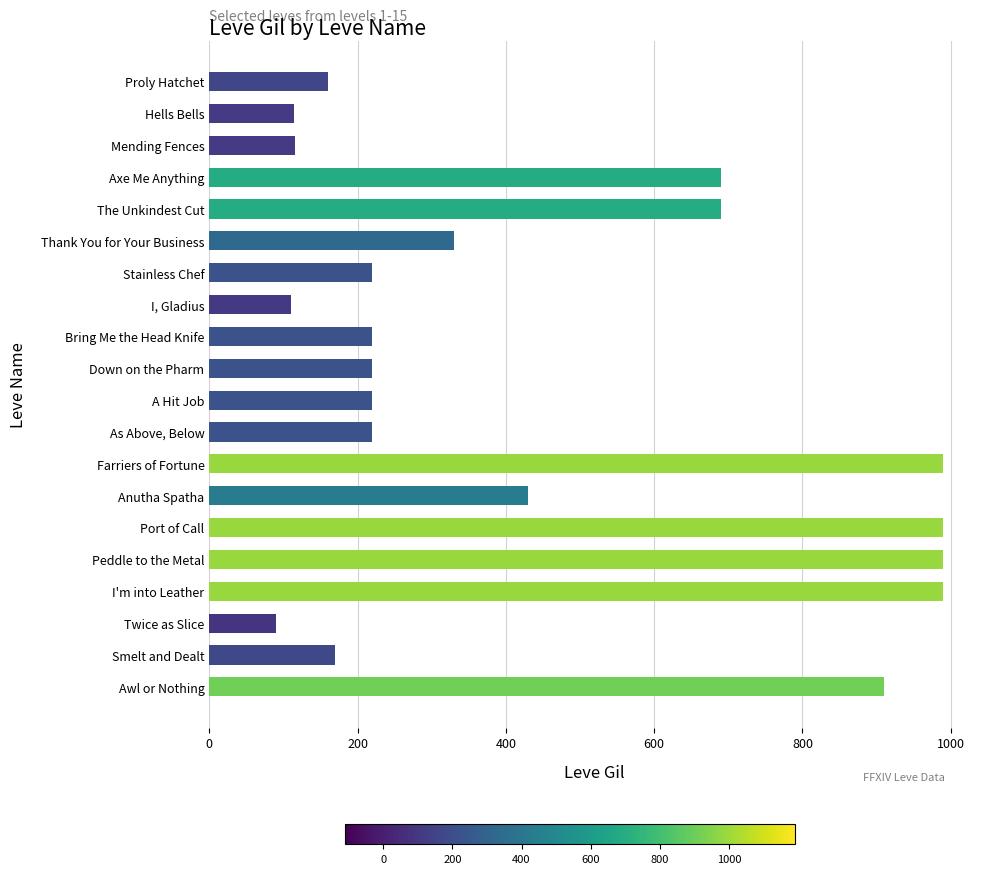

How many bars are there in total?

20